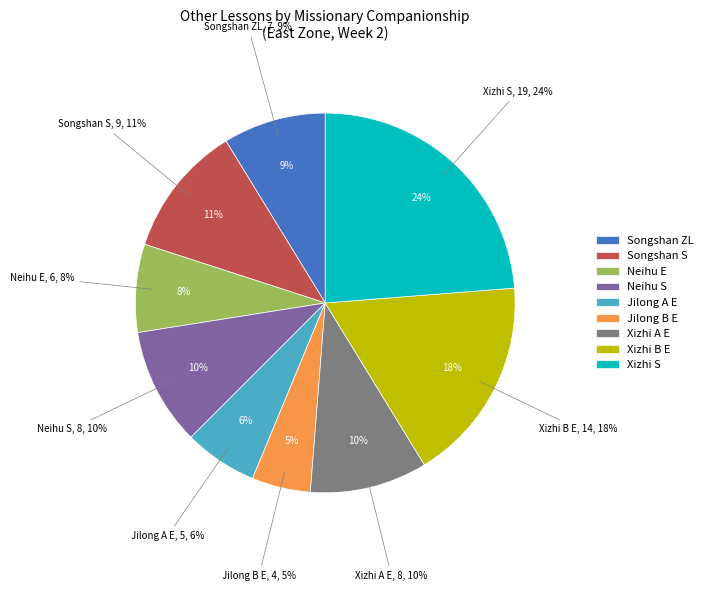

Does Luodong B account for over 50% of the chart?

No